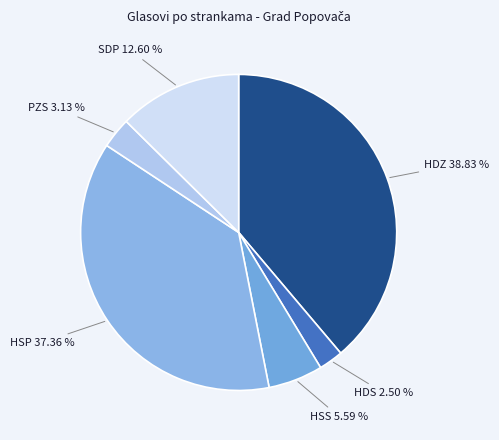

Do SDP 12.60 % and PZS 3.13 % together represent more than half of the pie?

No